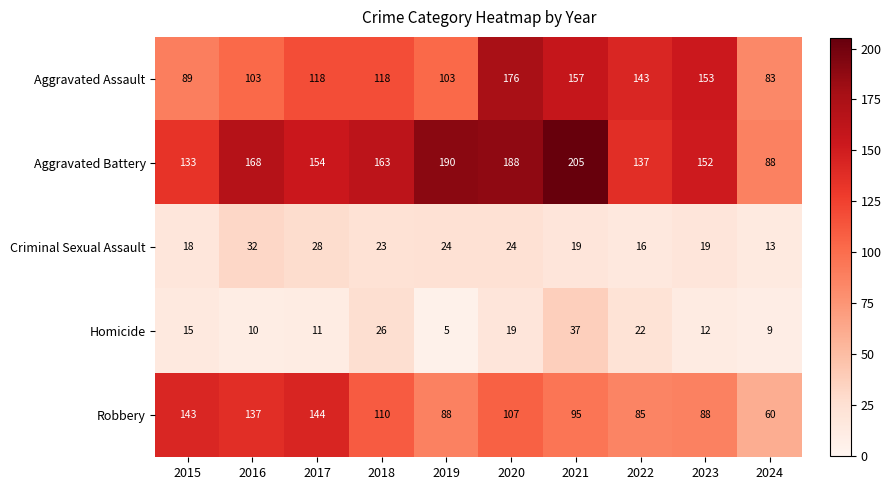

Which series has the largest range (max minus min)?

Aggravated Battery